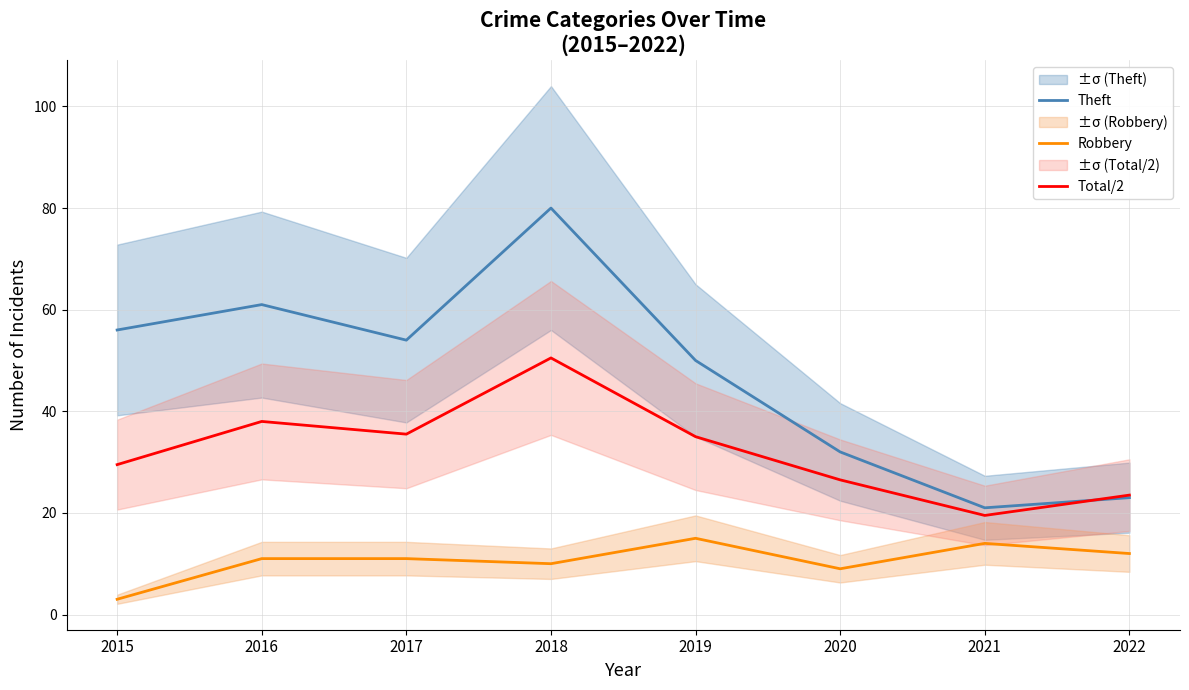

What is the difference between the second highest and minimum values in the Total/2 series?

18.5